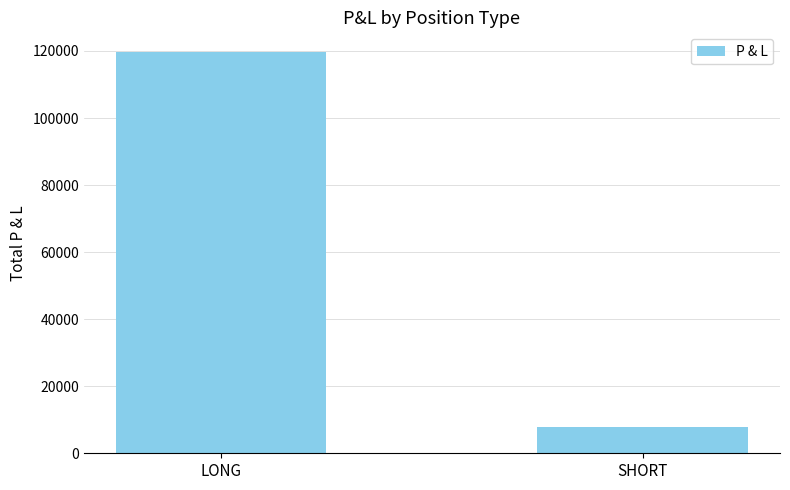

Count the values in the range 7800 to 119575.

2